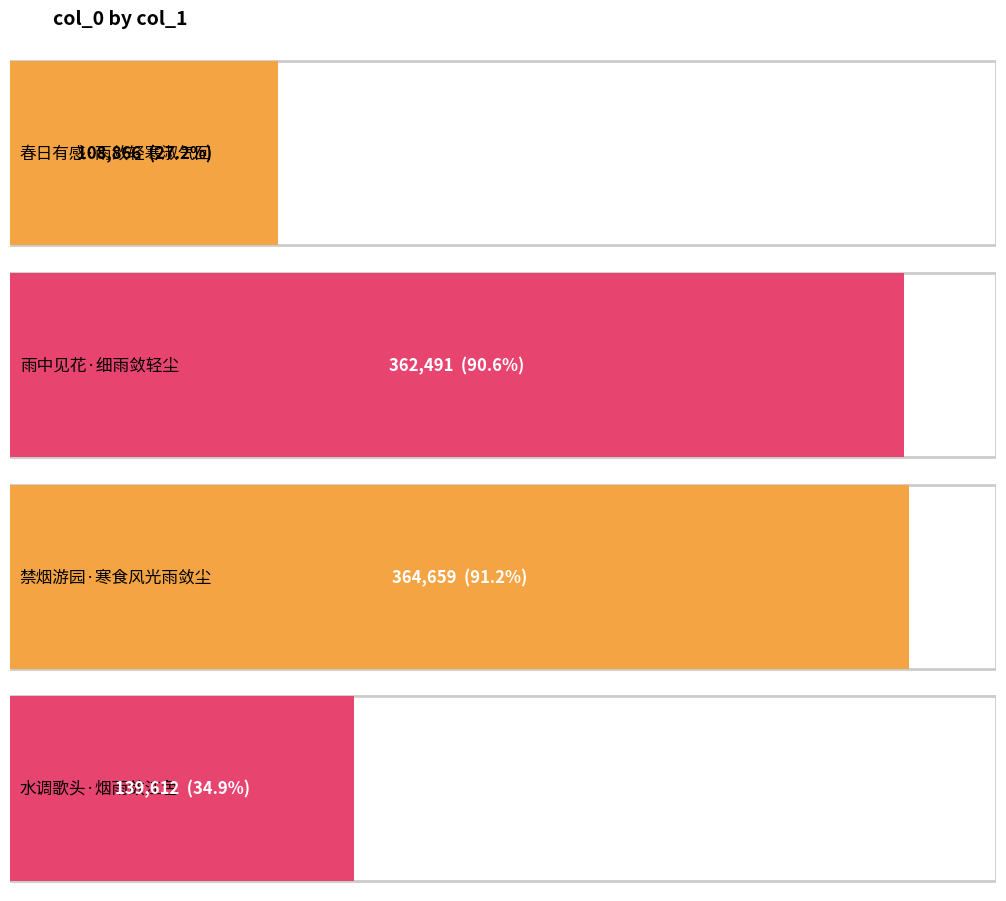

What is the ratio of the value at 雨中见花·细雨敛轻尘 to the value at 禁烟游园·寒食风光雨敛尘?

1.0